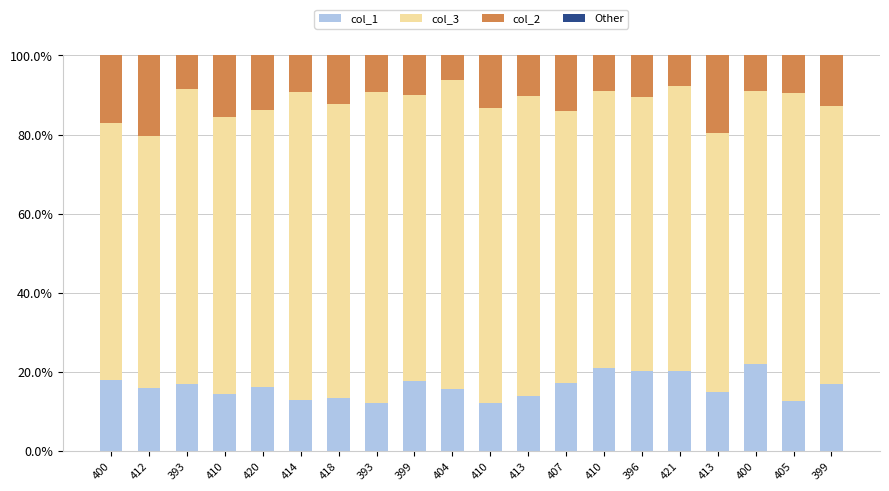

What is the sum of the col_1 values at 413 and 405?

26.4